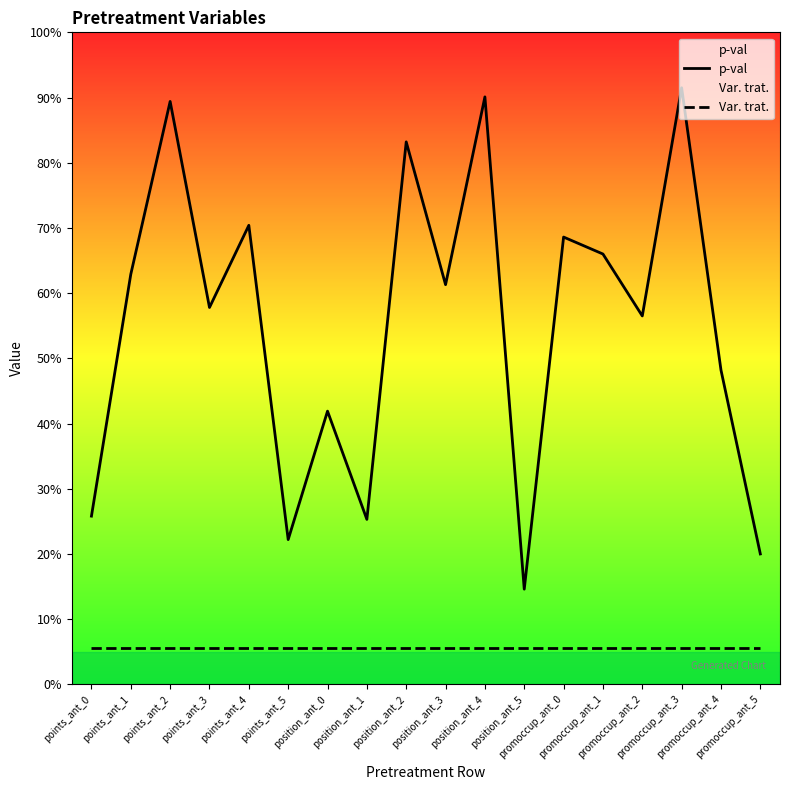

What are all the series names shown in the legend?

p-val, Var. trat.